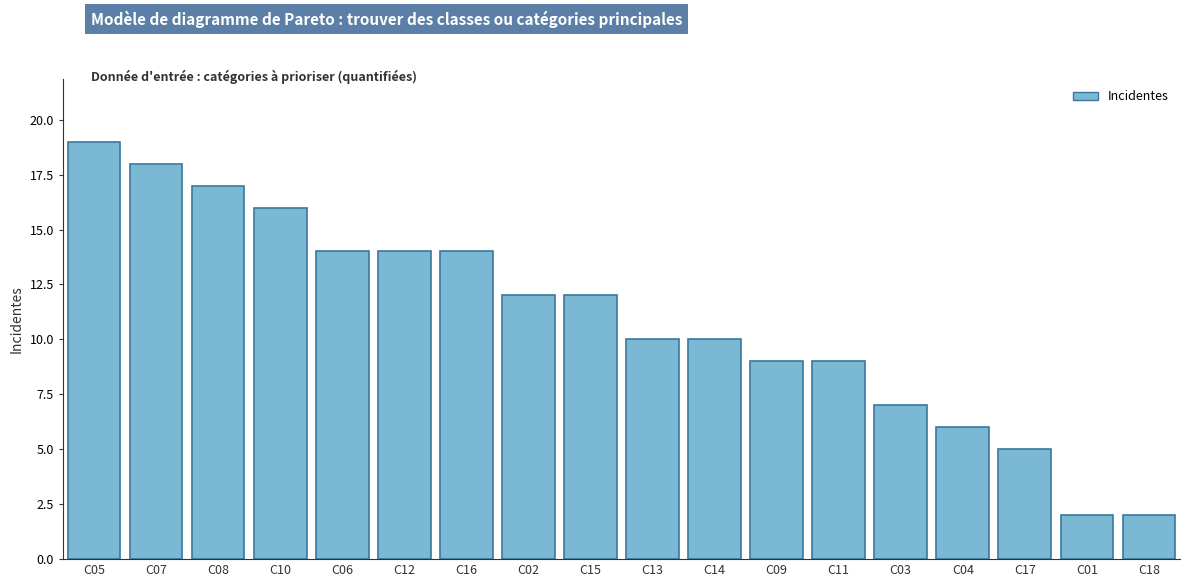

Reading left to right, what are all the values shown in this chart?

19	18	17	16	14	14	14	12	12	10	10	9	9	7	6	5	2	2